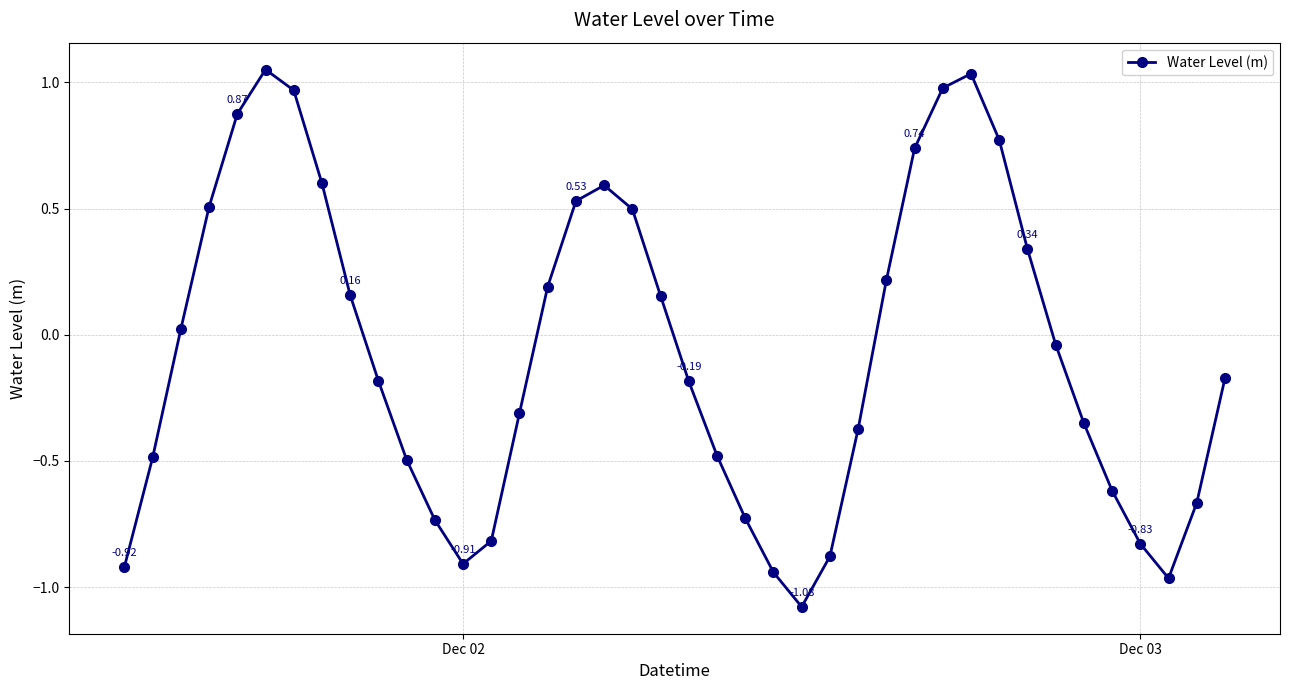

Does the chart have visible grid lines?

Yes